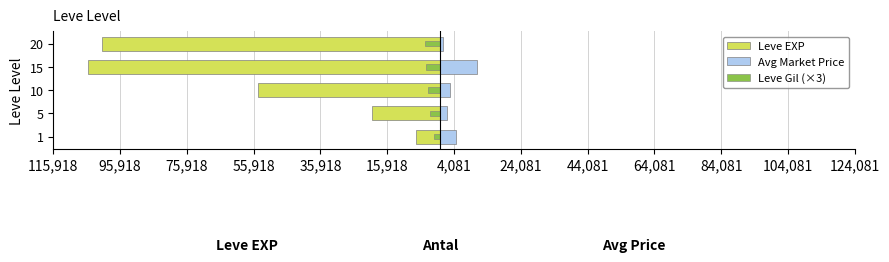

Is it true that Leve EXP equals -33046.8 at 5?

False